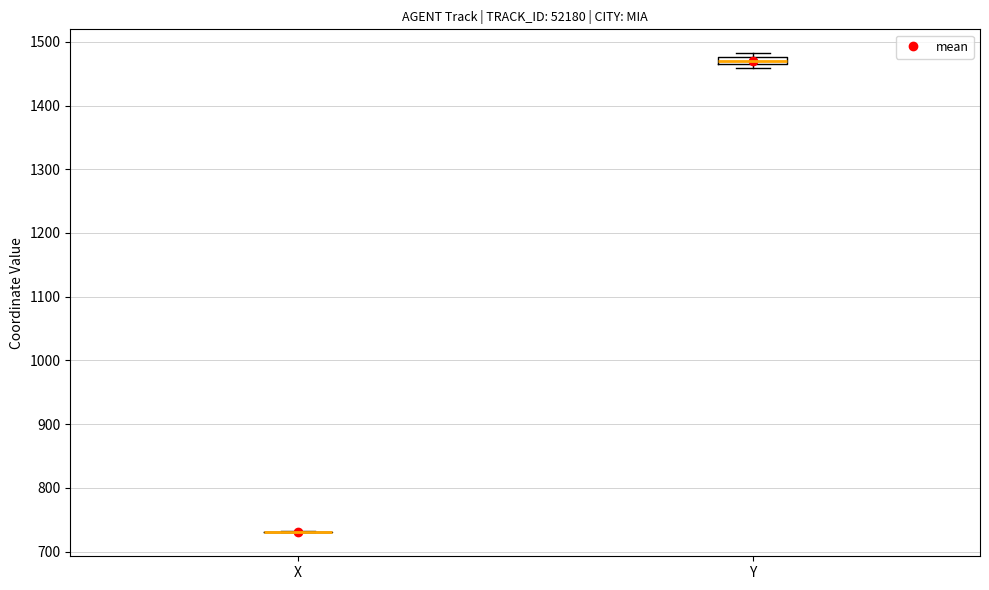

Which box is the tallest, from its lower edge to its upper edge?

Y